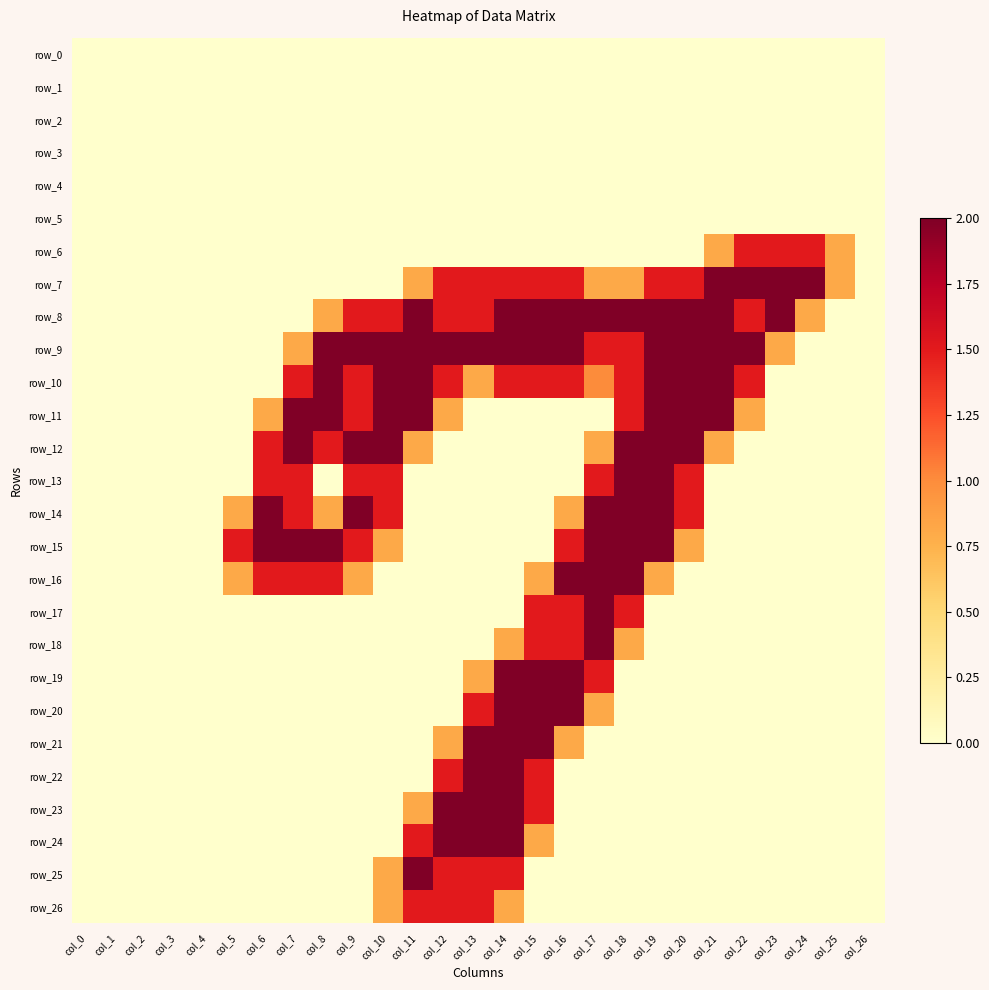

At which label does row_0 reach its peak?

col_0